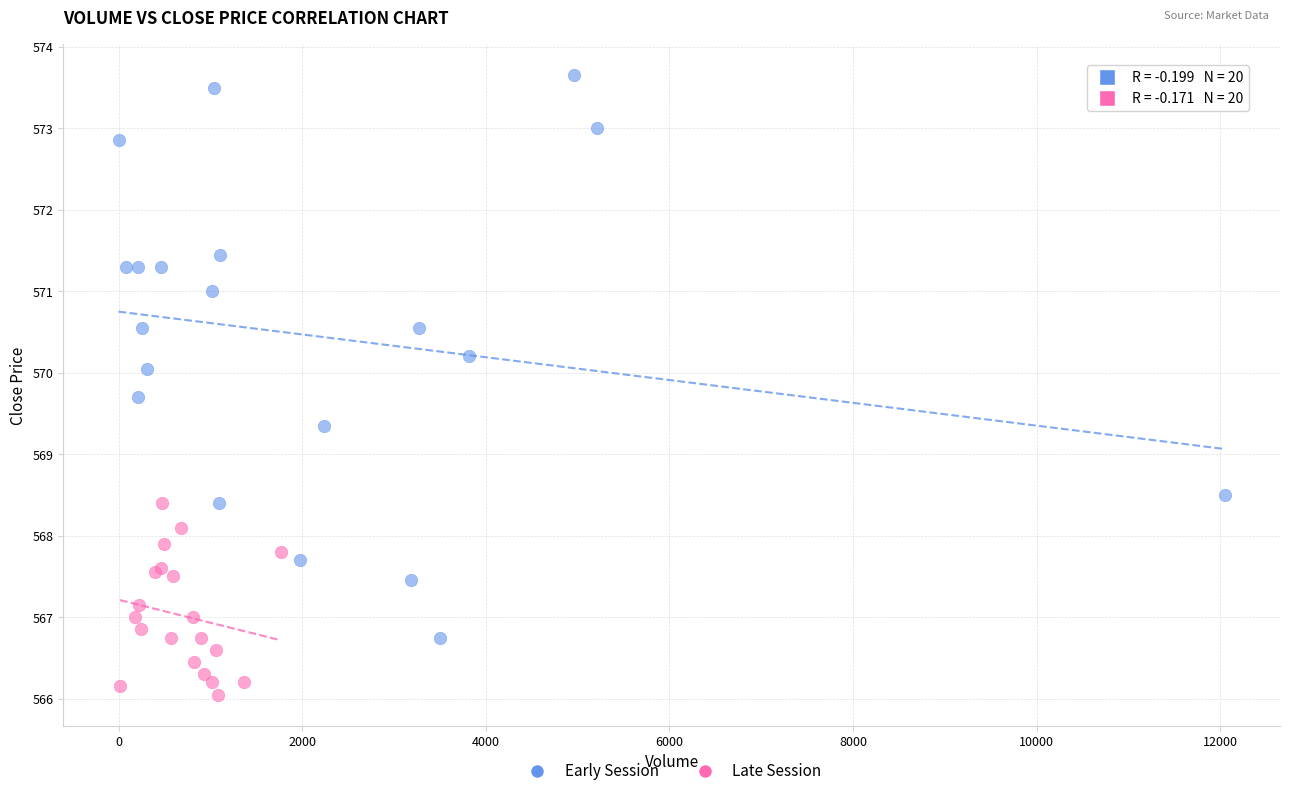

Which series reaches the maximum Y coordinate?

Early Session